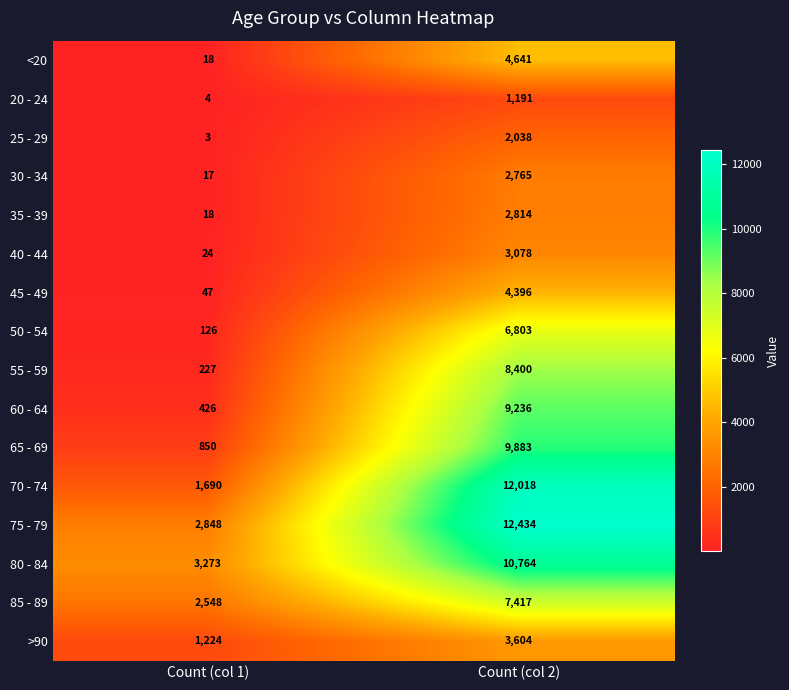

True or false: 75 - 79 has a value of 19404 at Count (col 2).

False